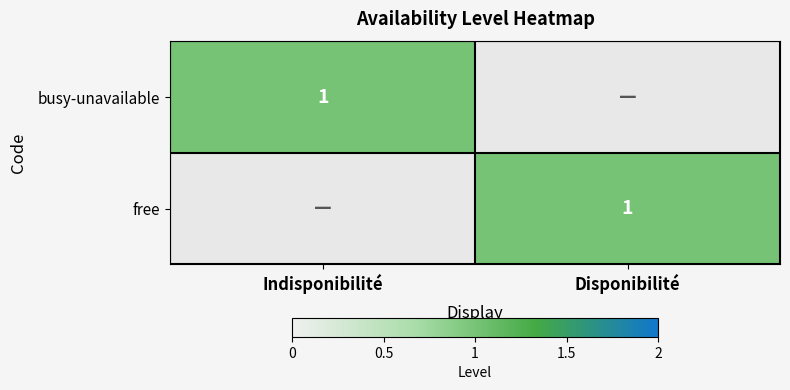

How many categories are shown in the chart?

2